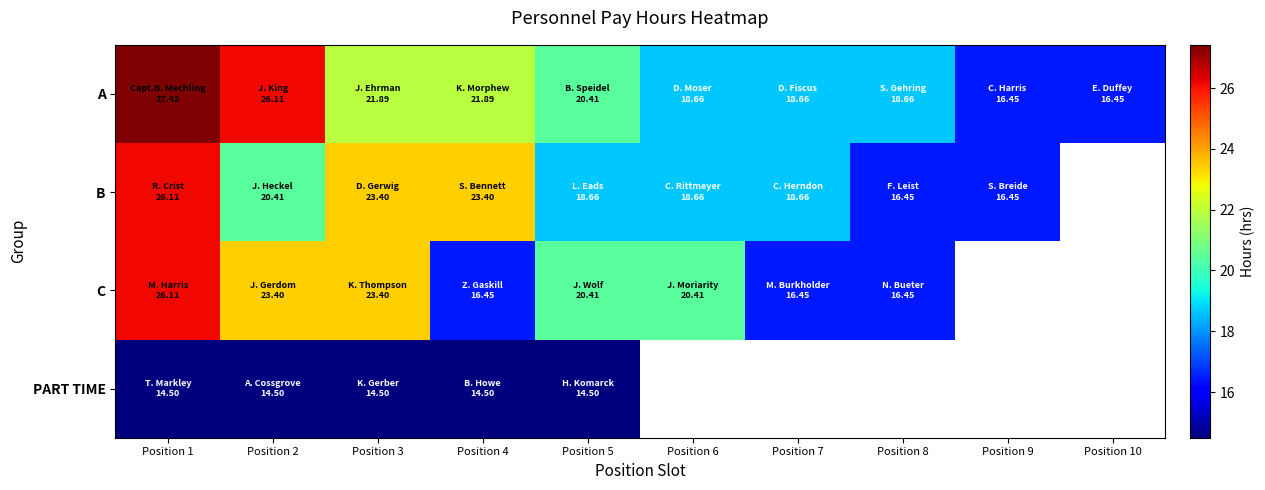

Is it true that B equals 20.4 at Position 2?

True